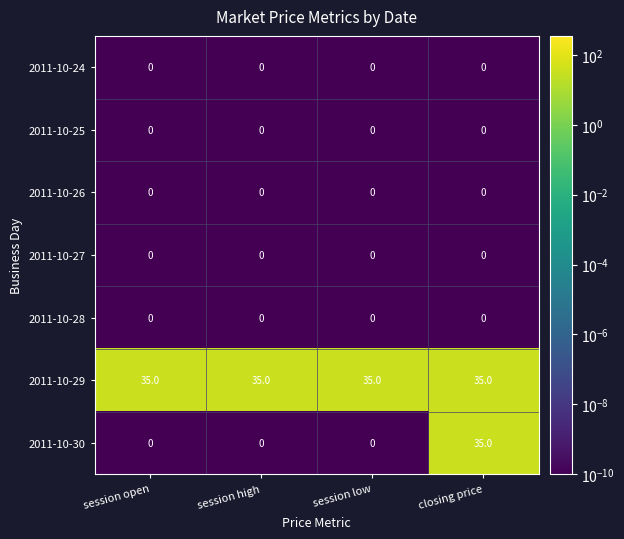

The 2011-10-29 series shows 35 at session open. True or false?

True